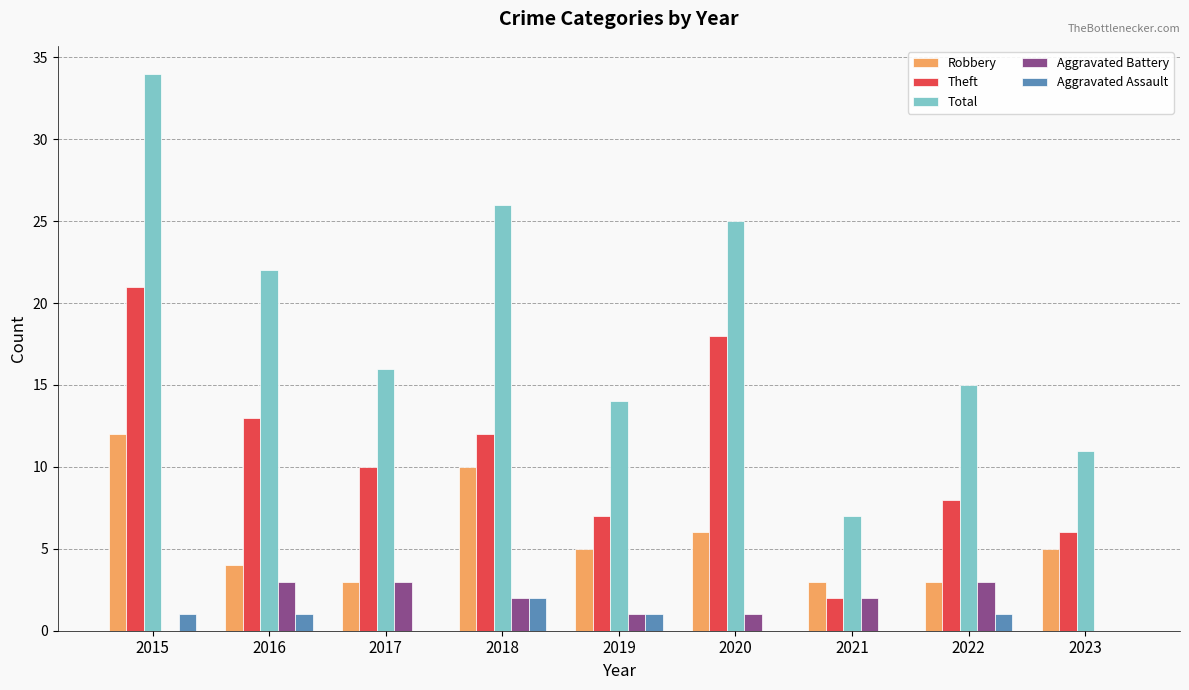

Which series changed the most between 2018 and 2021?

Total